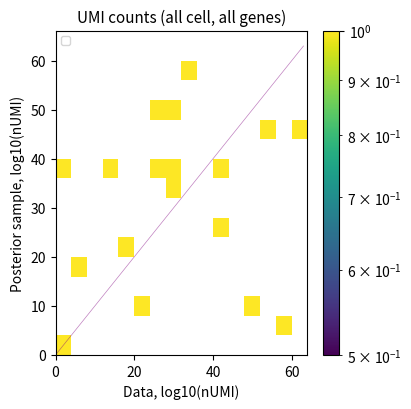

What is the maximum value for 0?

34